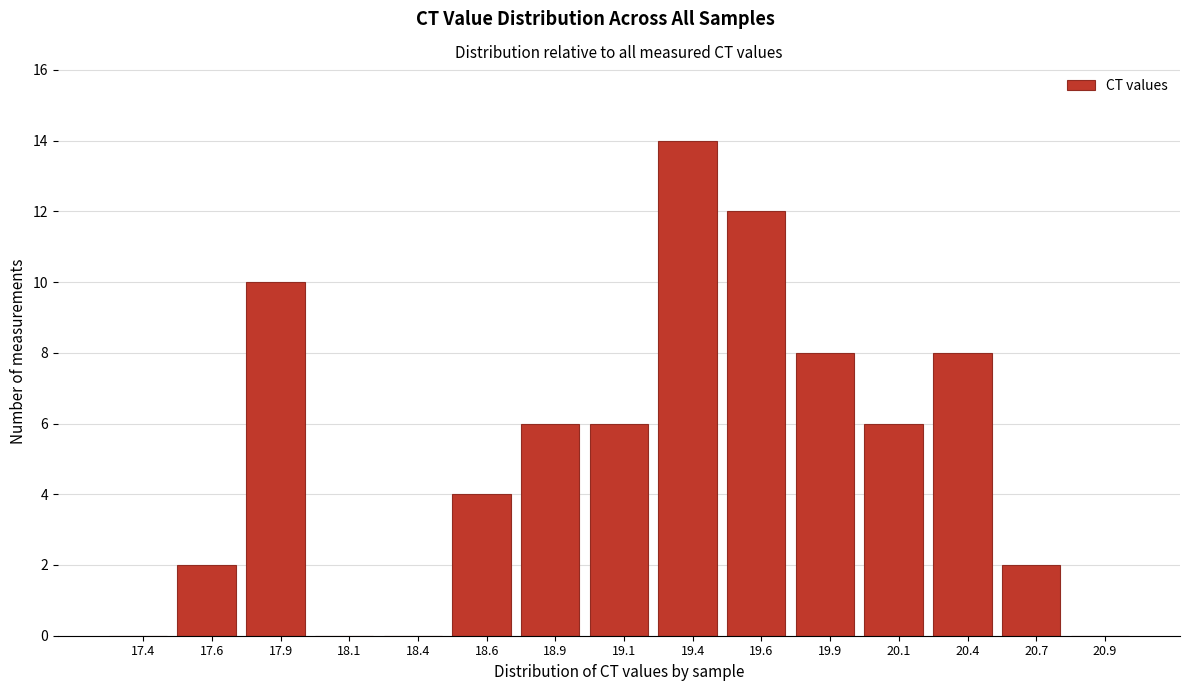

Reading left to right, extract all data points from this chart.

17.4=0	17.6=2	17.9=10	18.1=0	18.4=0	18.6=4	18.9=6	19.1=6	19.4=14	19.6=12	19.9=8	20.1=6	20.4=8	20.7=2	20.9=0